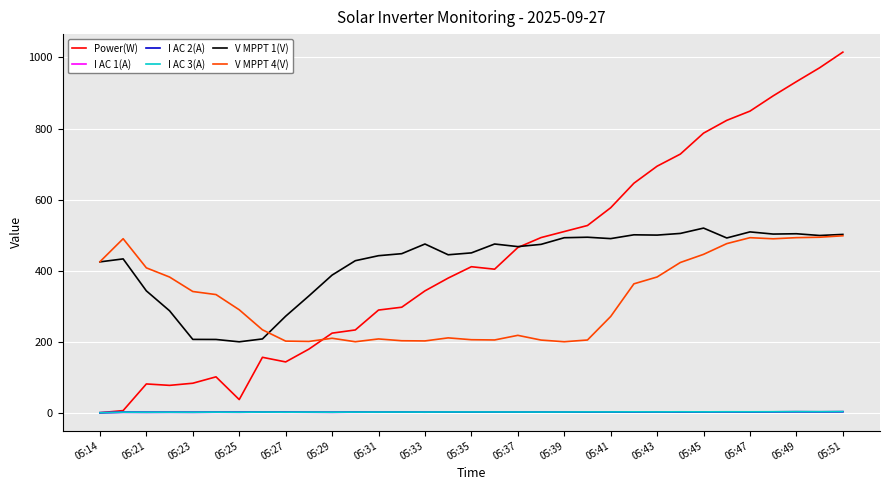

True or false: V MPPT 1(V) and I AC 1(A) cross at least once.

False